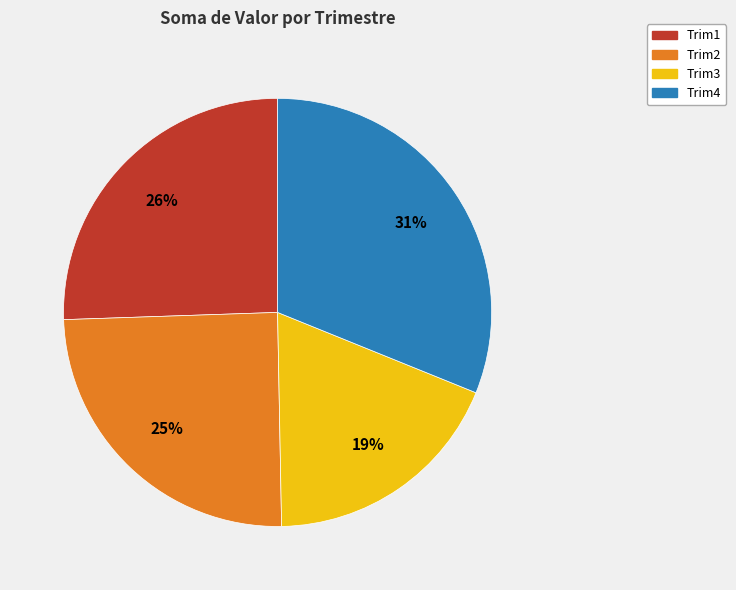

How many slices are in this pie chart?

4